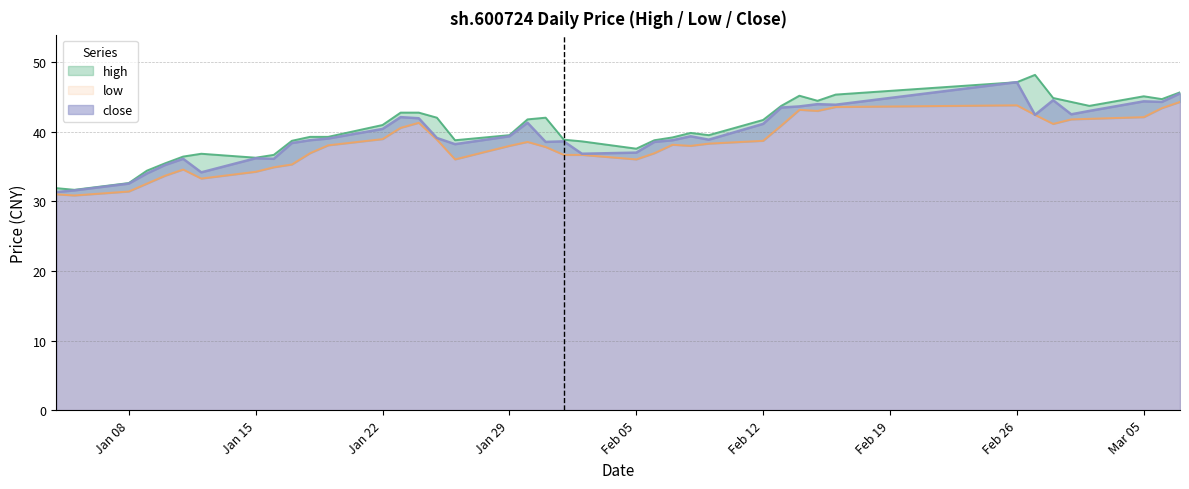

What is the highest value of the close series?

47.1